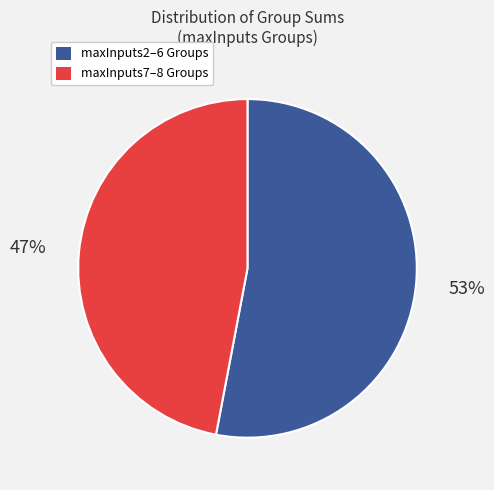

Count the number of slices in the pie.

2